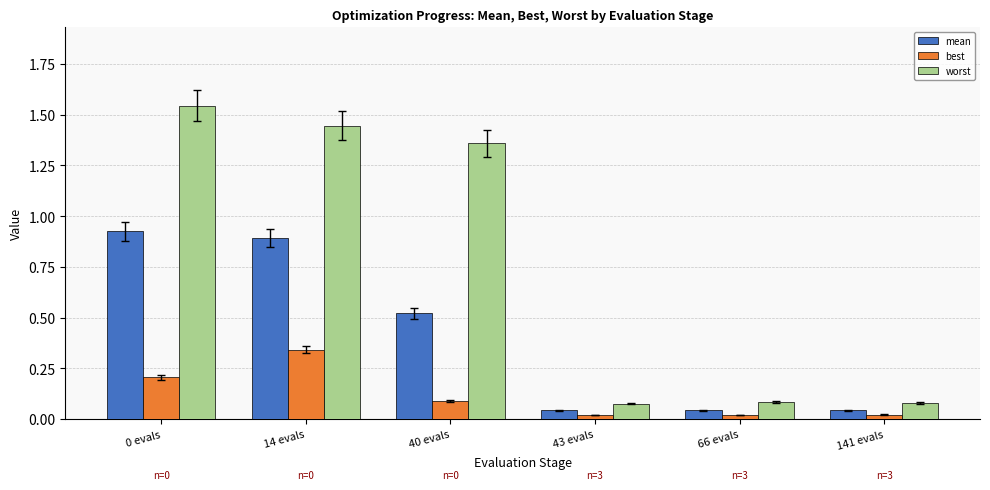

What position from the right is 0 evals?

6